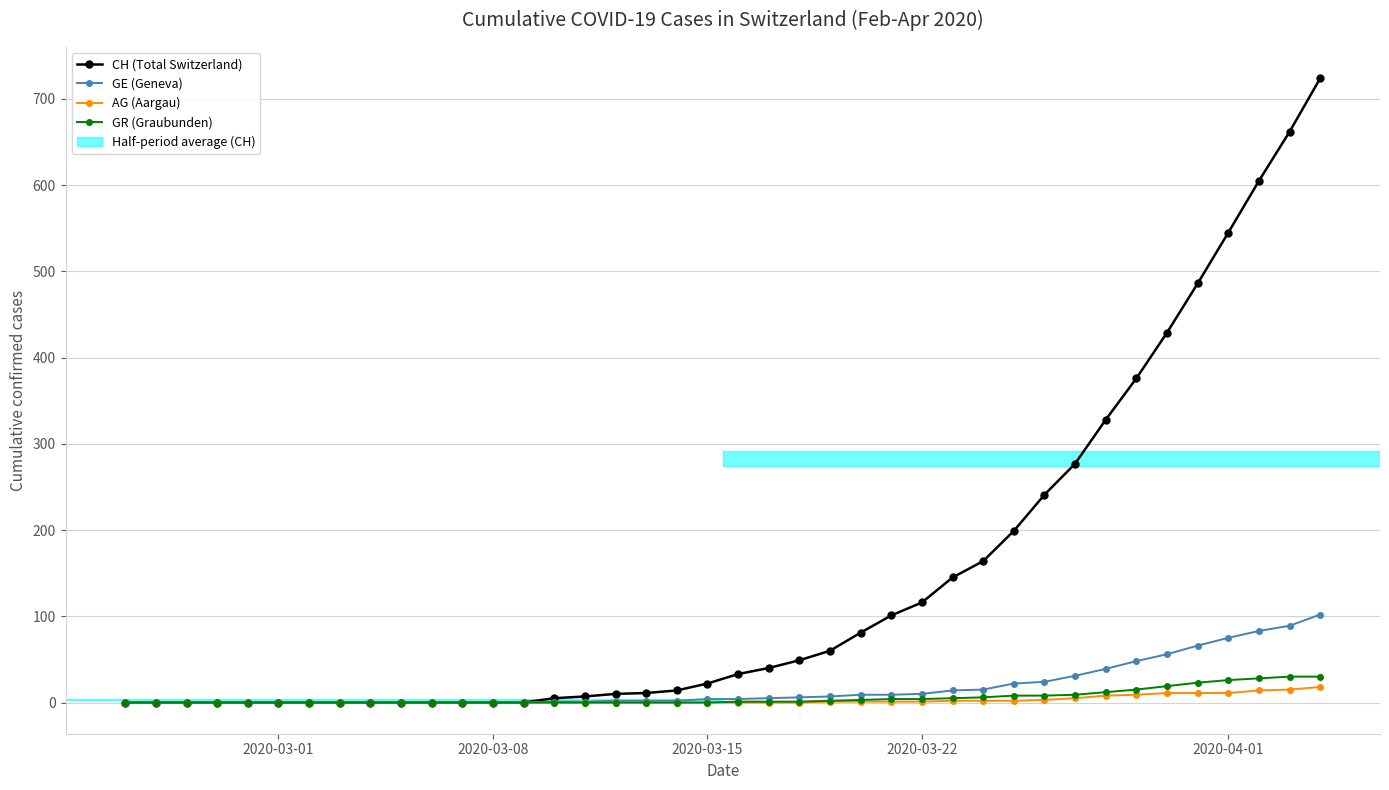

Which series has the largest range (max minus min)?

CH (Total Switzerland)